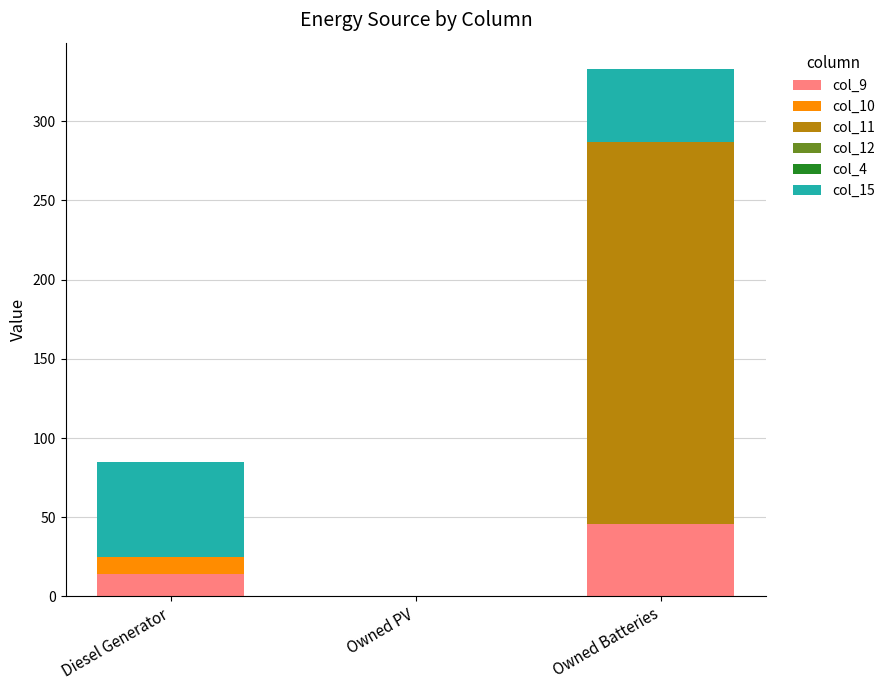

Does the chart contain stacked bars?

Yes